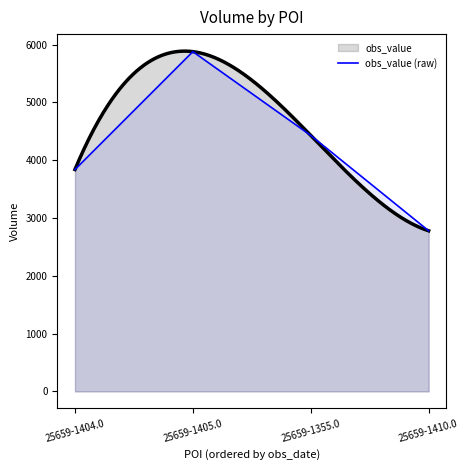

Is it true that obs_value (raw) equals 2780 at 25659-1410.0?

True